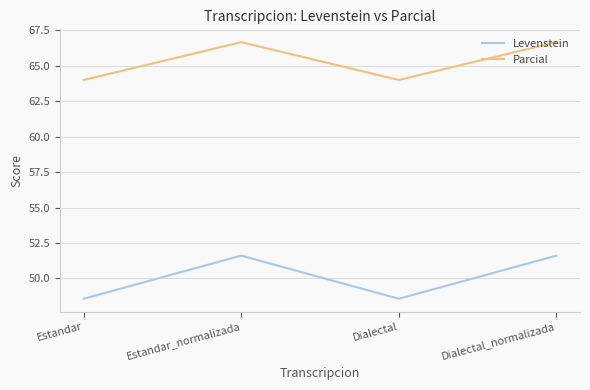

True or false: Levenstein and Parcial intersect in this chart.

False